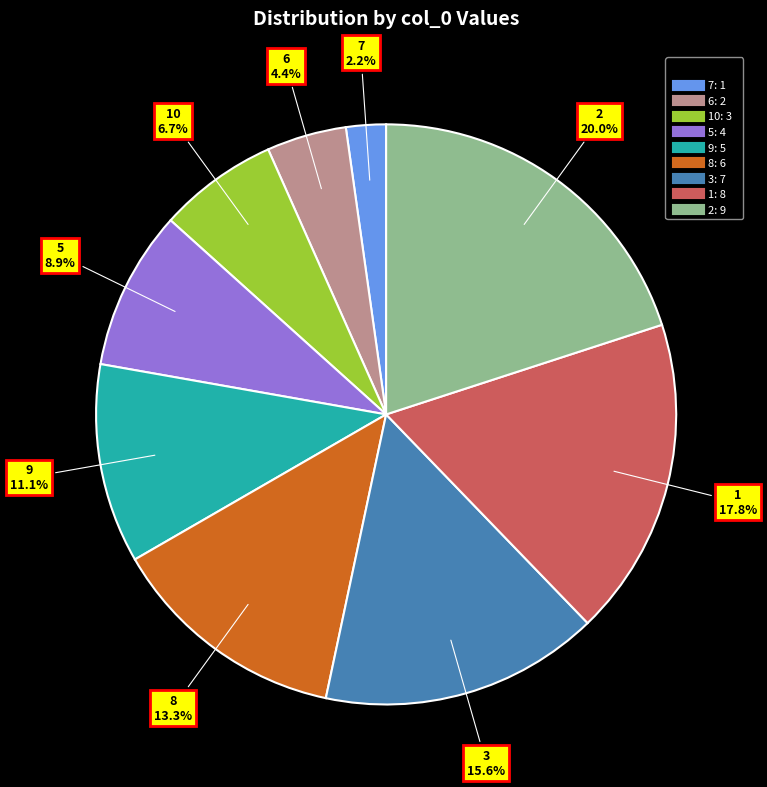

Is there any slice that represents more than half of the pie?

No